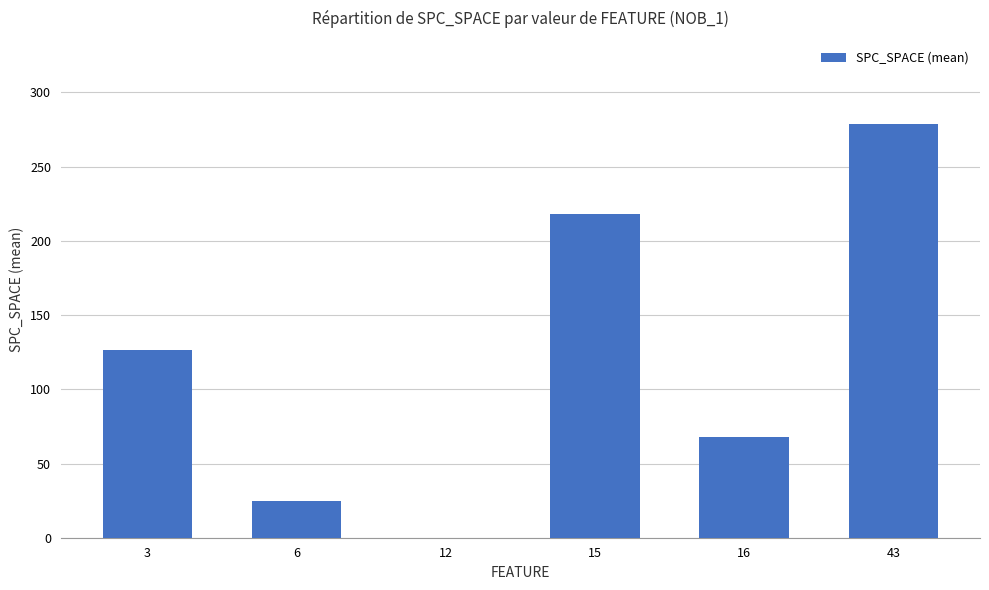

What is the ratio of the value at 43 to the value at 16?

4.1